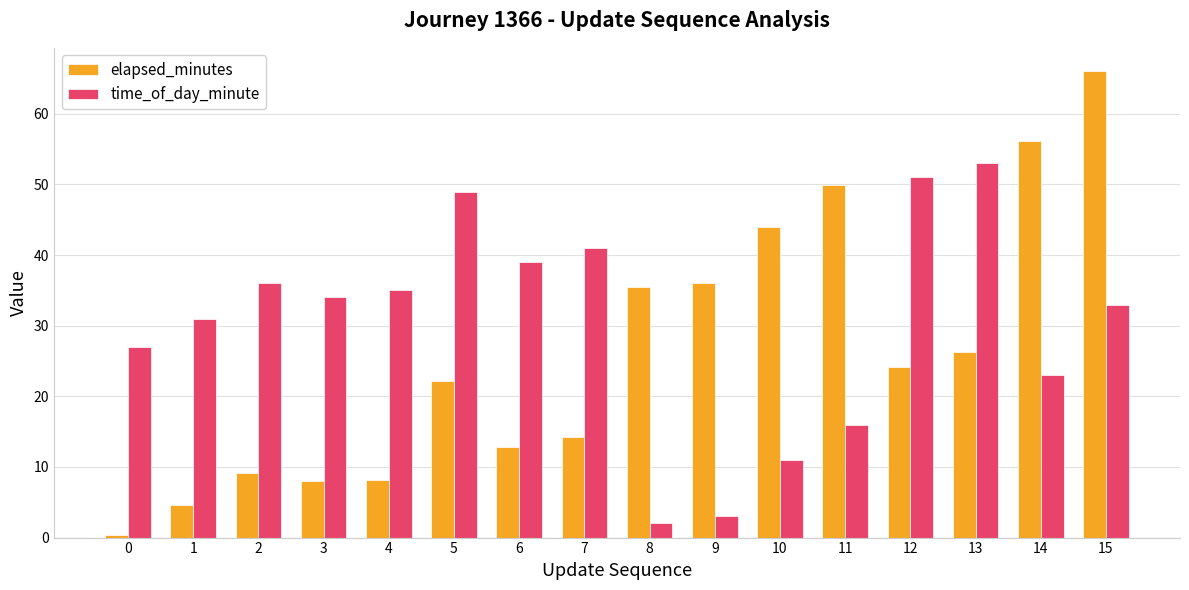

What is the sum of all time_of_day_minute values?

484.0